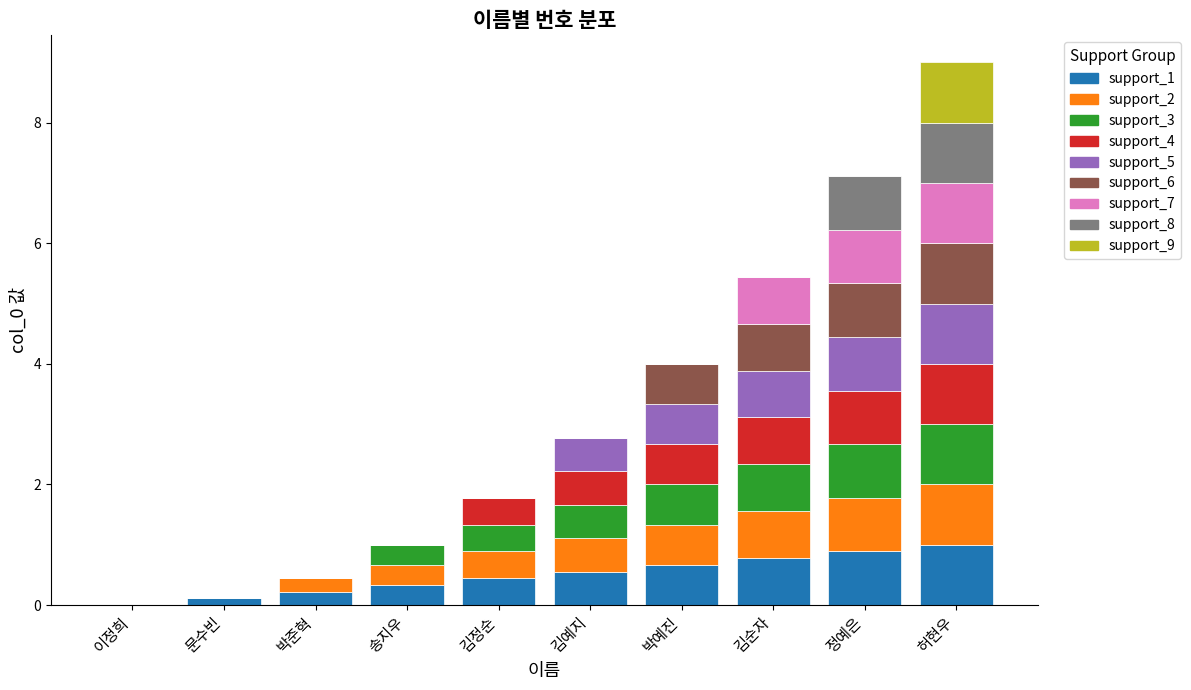

Are the bars horizontal?

No